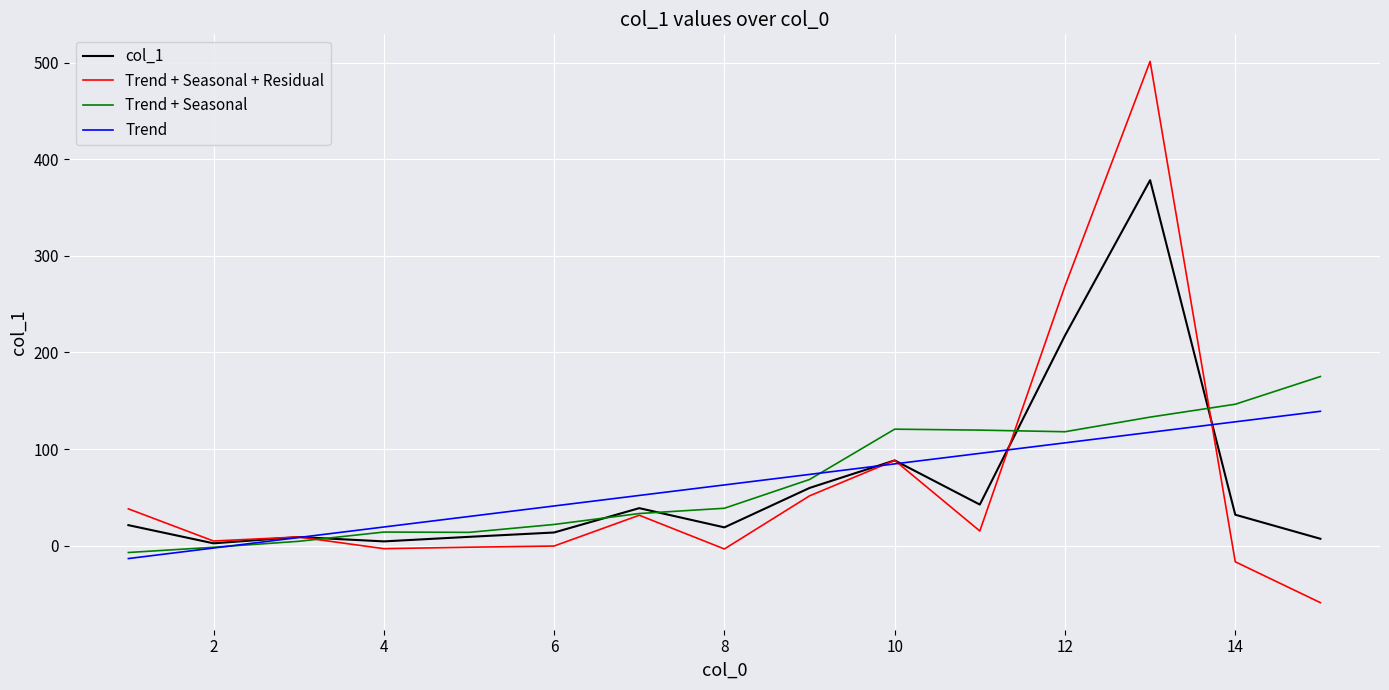

True or false: col_1 and Trend + Seasonal cross at least once.

True